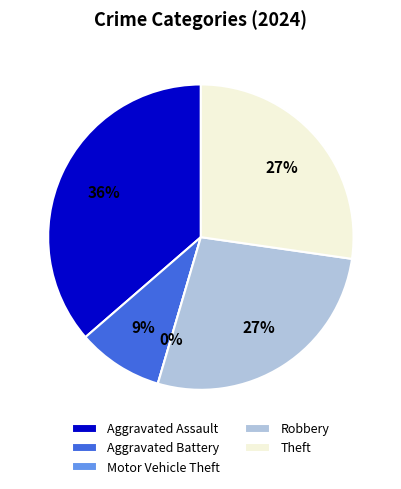

How many slices are in this pie chart?

5